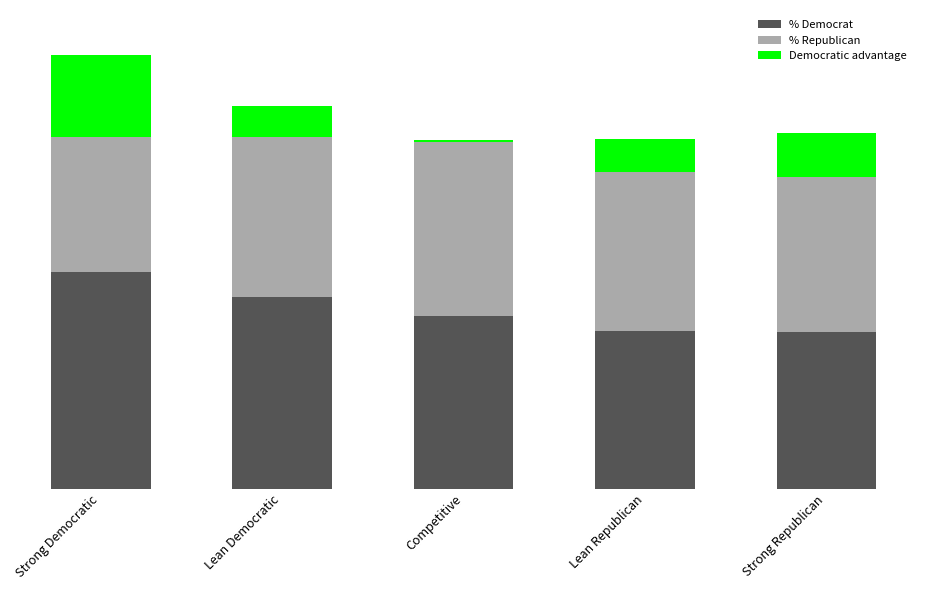

How many data points does each series have?

5